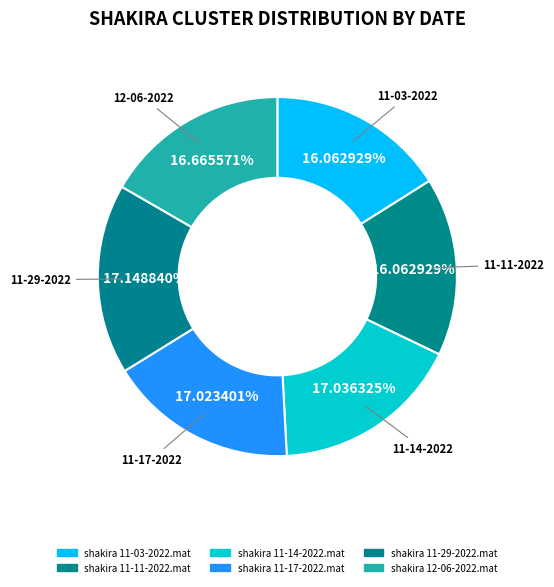

What percentage is the shakira 11-14-2022.mat slice, to the nearest percent?

17%